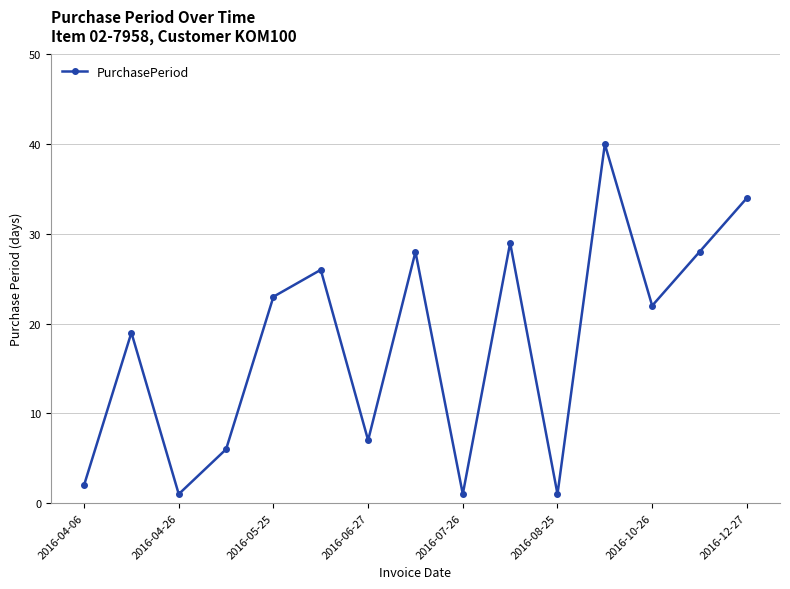

What is the difference between the maximum and minimum values?

39